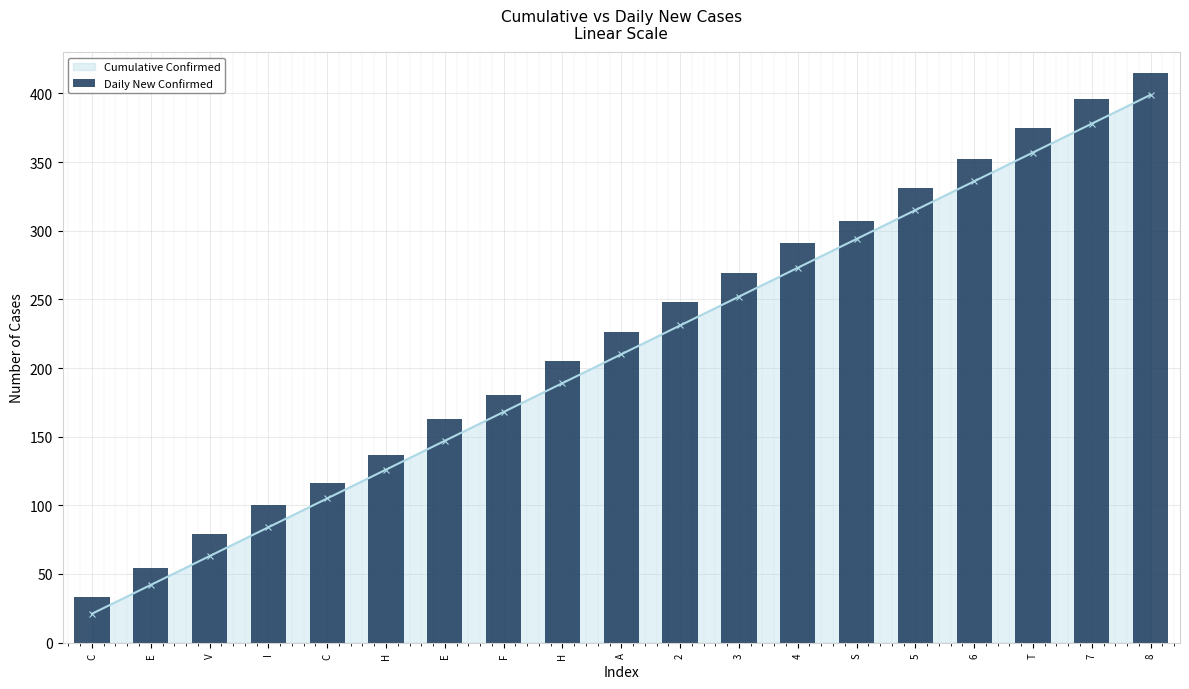

At which label is the value closest to 224?

A